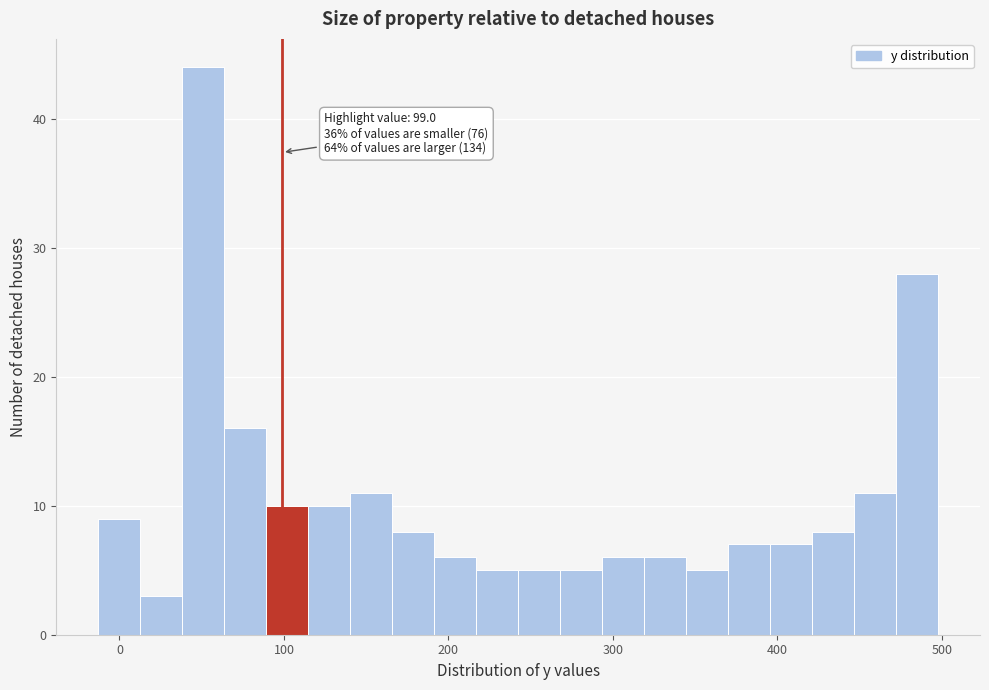

Around what value on the x-axis is the tallest bar? Give the approximate position of its centre, as read against the axis.

50